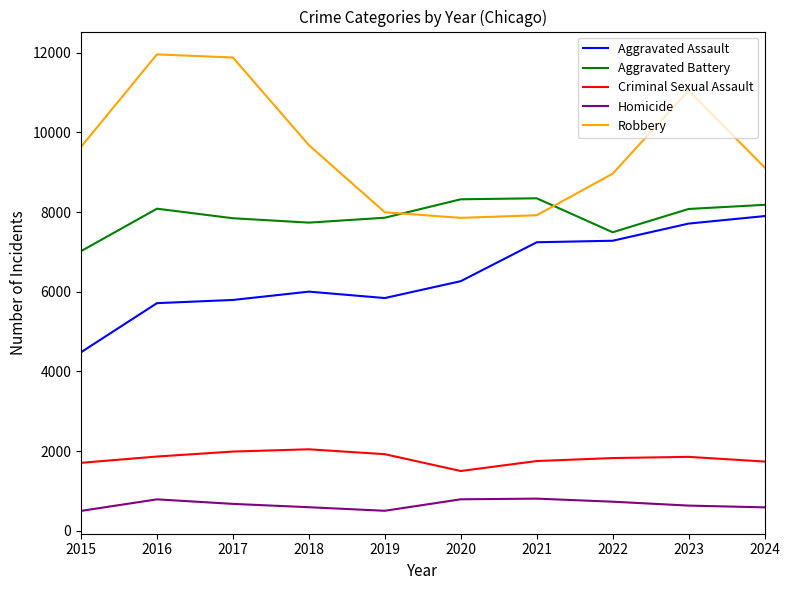

What value does the Aggravated Assault series have at 2021, to the nearest 50?

7250